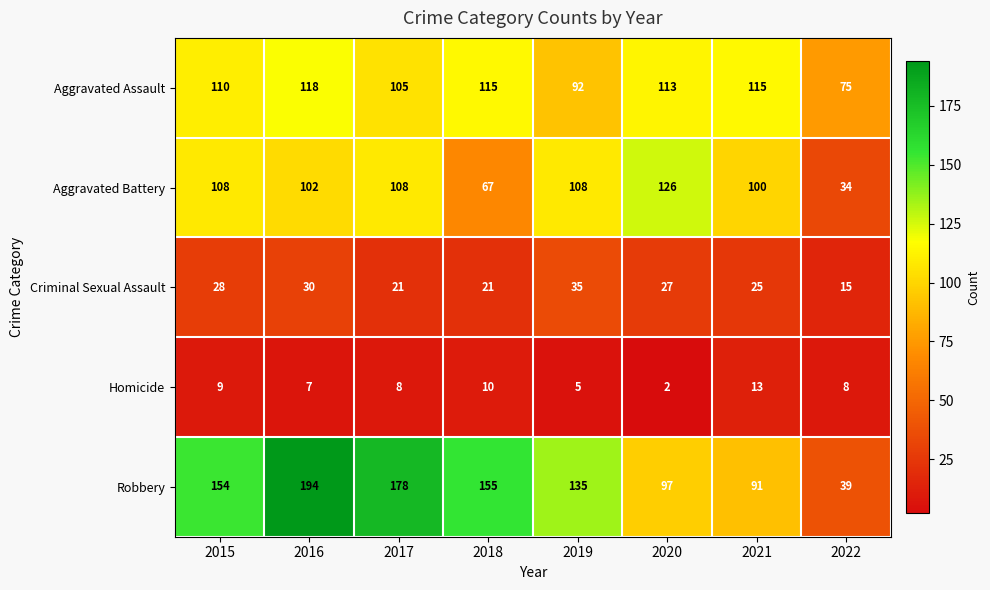

What is the average value of the Robbery series?

130